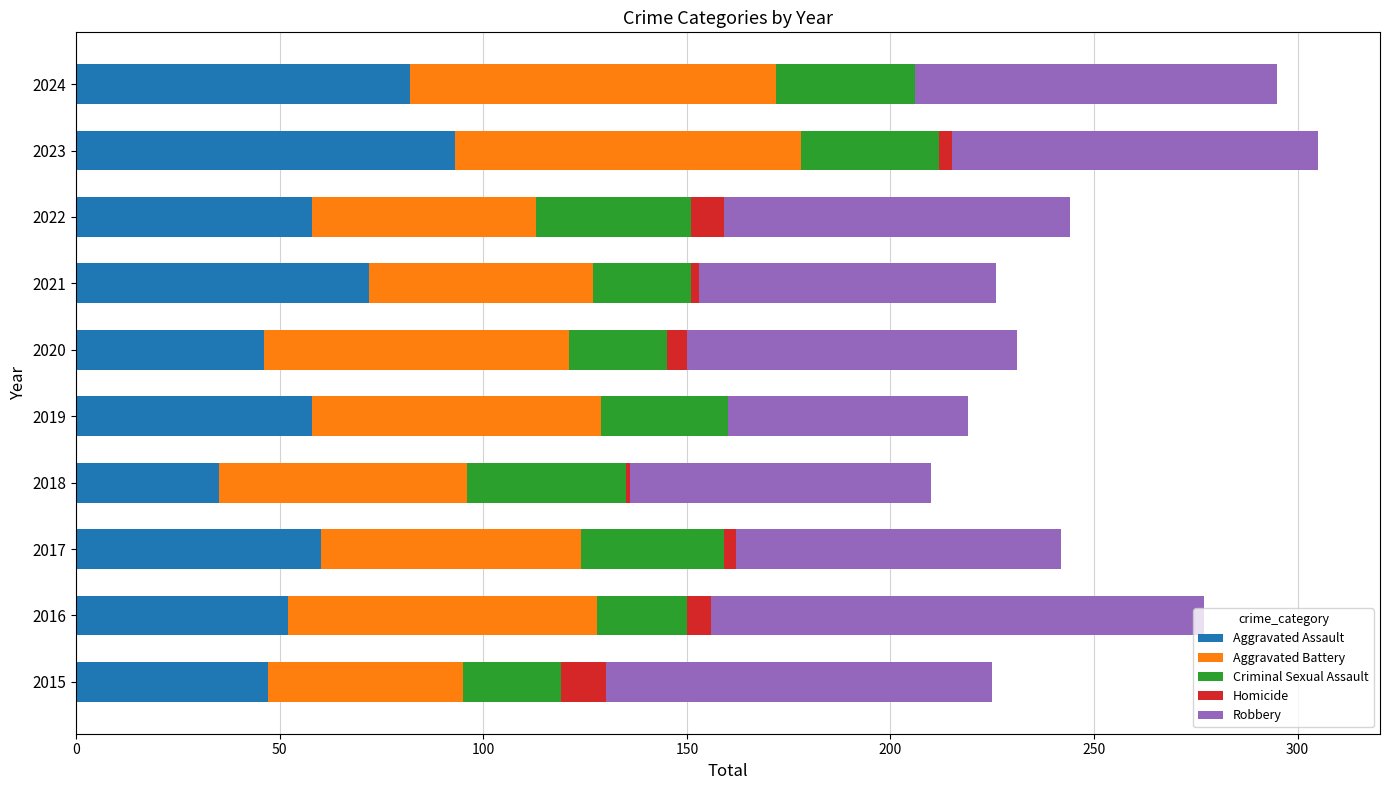

Read the Aggravated Assault value at 2024.

82